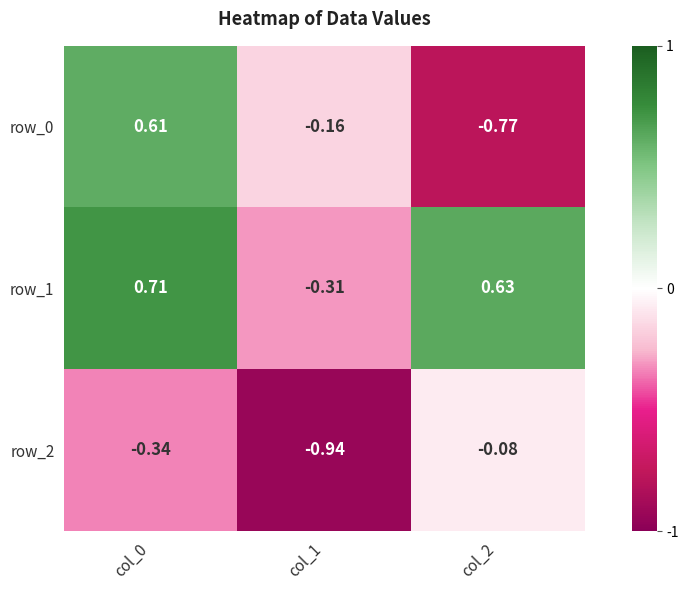

Which category has the lowest value in the row_0 series?

col_2